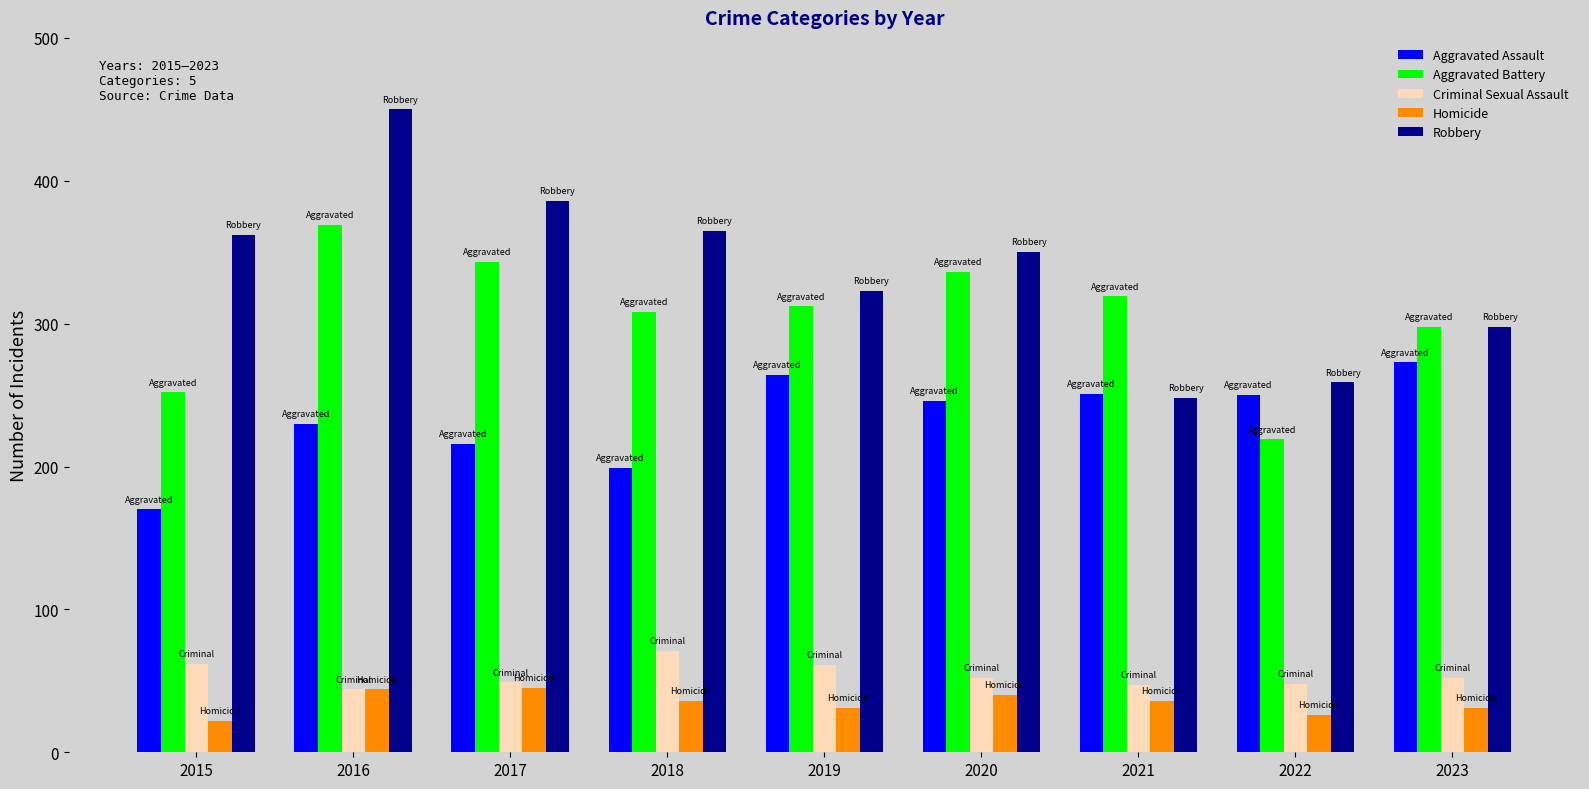

Which category has the lowest value in the Robbery series?

2021